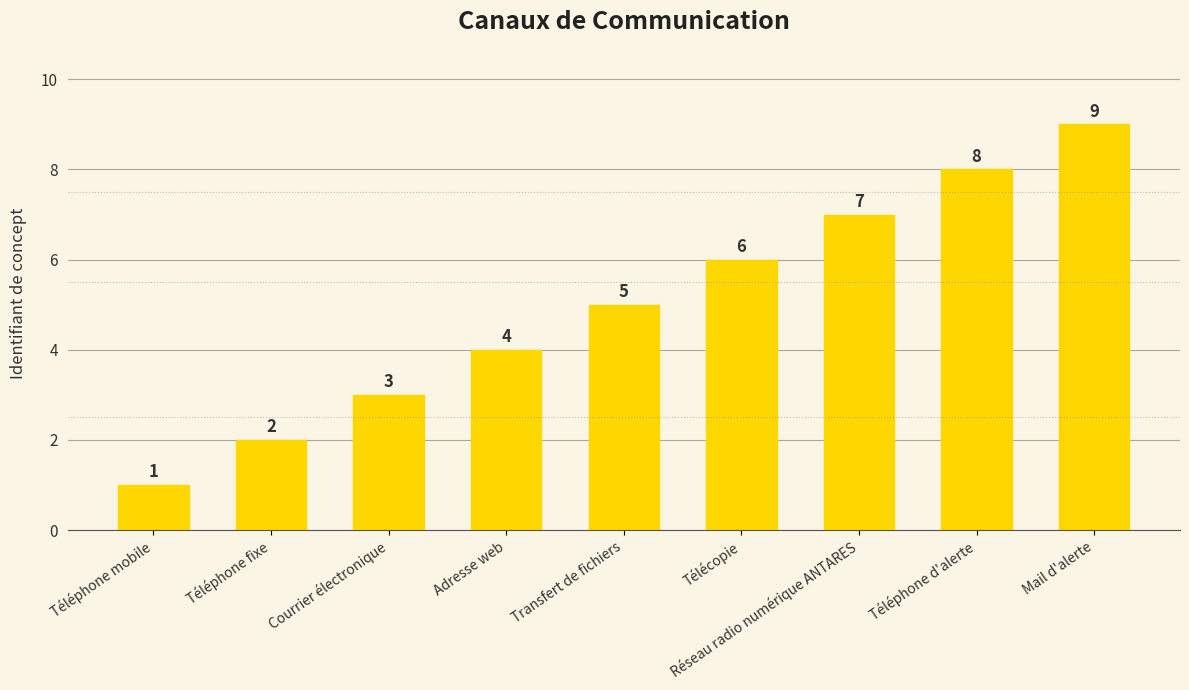

What is the sum of the values at Mail d'alerte and Transfert de fichiers?

14